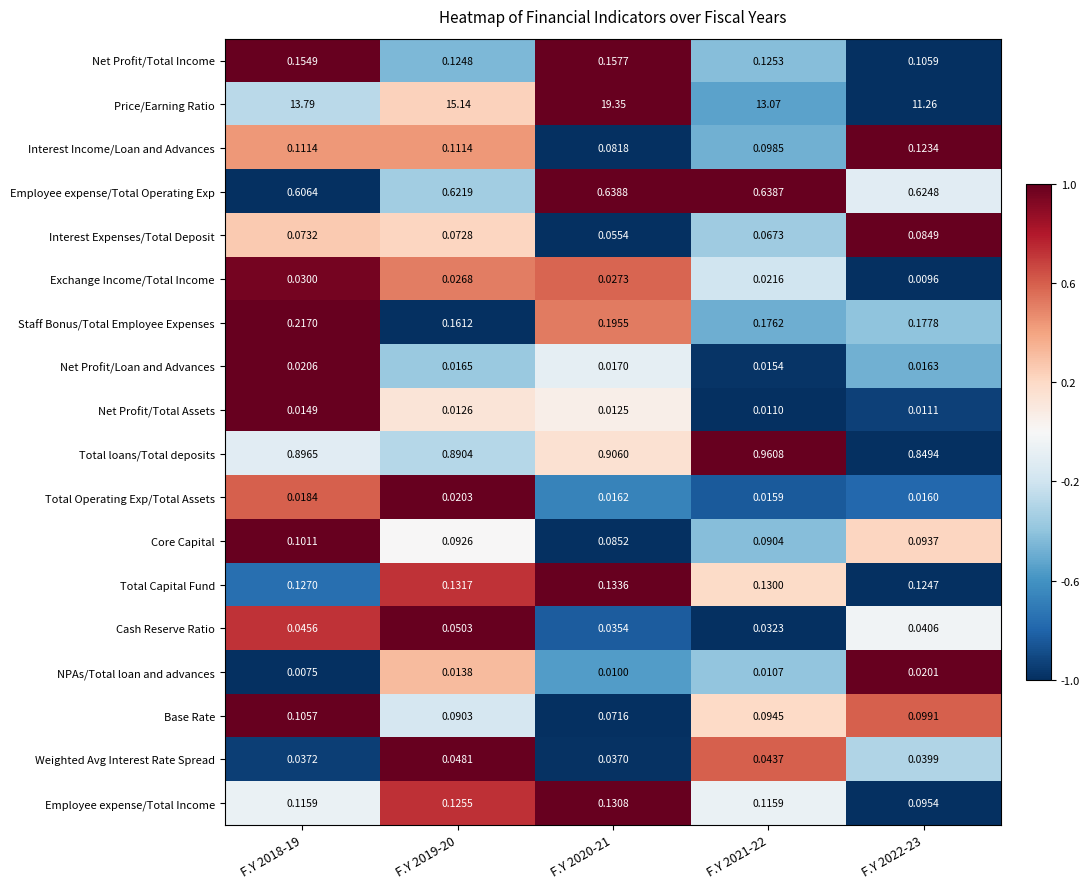

Which series has the largest range (max minus min)?

Price/Earning Ratio